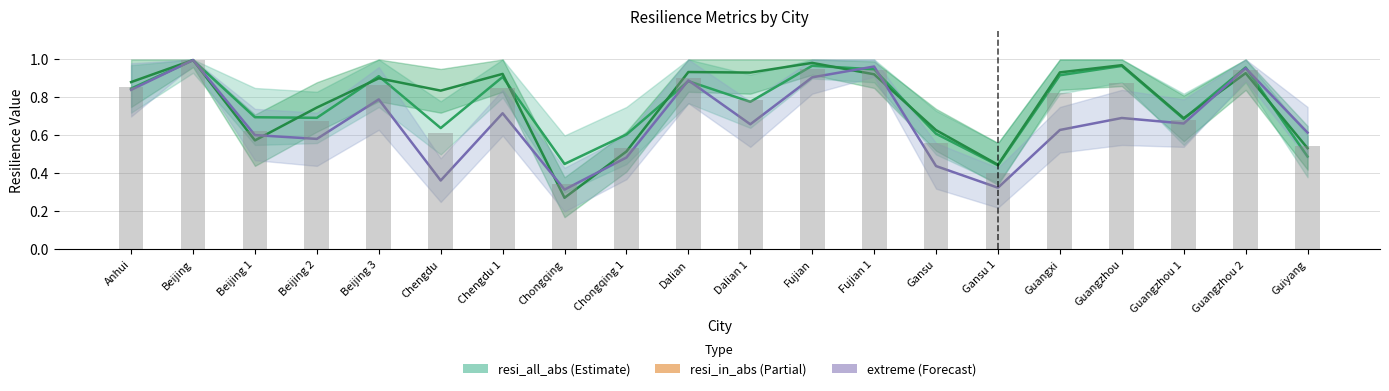

Reading left to right, transcribe all the data shown in this chart.

resi_all_abs: 0.8	1.0	0.7	0.7	0.9	0.6	0.9	0.5	0.6	0.9	0.8	1.0	0.9	0.6	0.4	0.9	1.0	0.7	1.0	0.5
resi_in_abs: 0.9	1.0	0.6	0.7	0.9	0.8	0.9	0.3	0.5	0.9	0.9	1.0	0.9	0.6	0.4	0.9	1.0	0.7	0.9	0.5
extreme: 0.8	1.0	0.6	0.6	0.8	0.4	0.7	0.3	0.5	0.9	0.7	0.9	1.0	0.4	0.3	0.6	0.7	0.7	1.0	0.6
mean (bar): 0.9	1.0	0.6	0.7	0.9	0.6	0.8	0.3	0.5	0.9	0.8	1.0	0.9	0.6	0.4	0.8	0.9	0.7	0.9	0.5